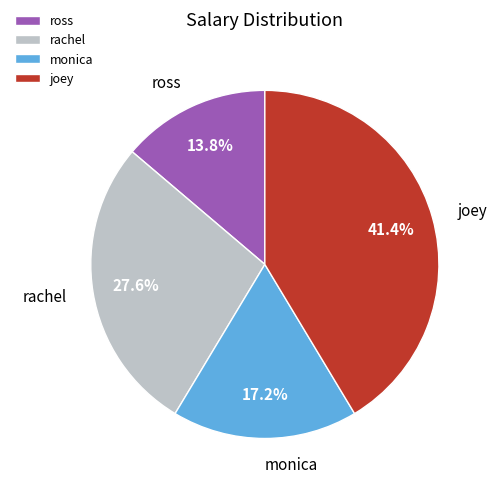

What is the largest slice in the pie chart?

joey